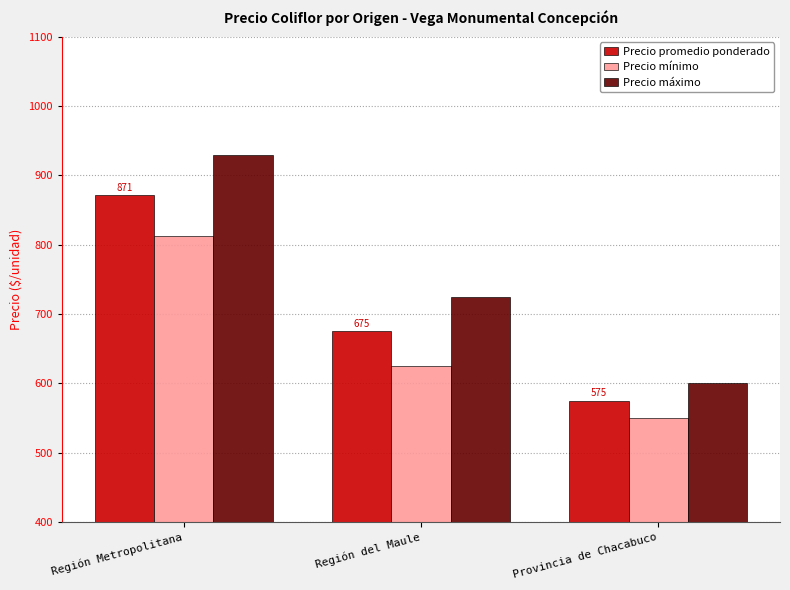

What is the difference between the highest and lowest values at Región Metropolitana?

117.5